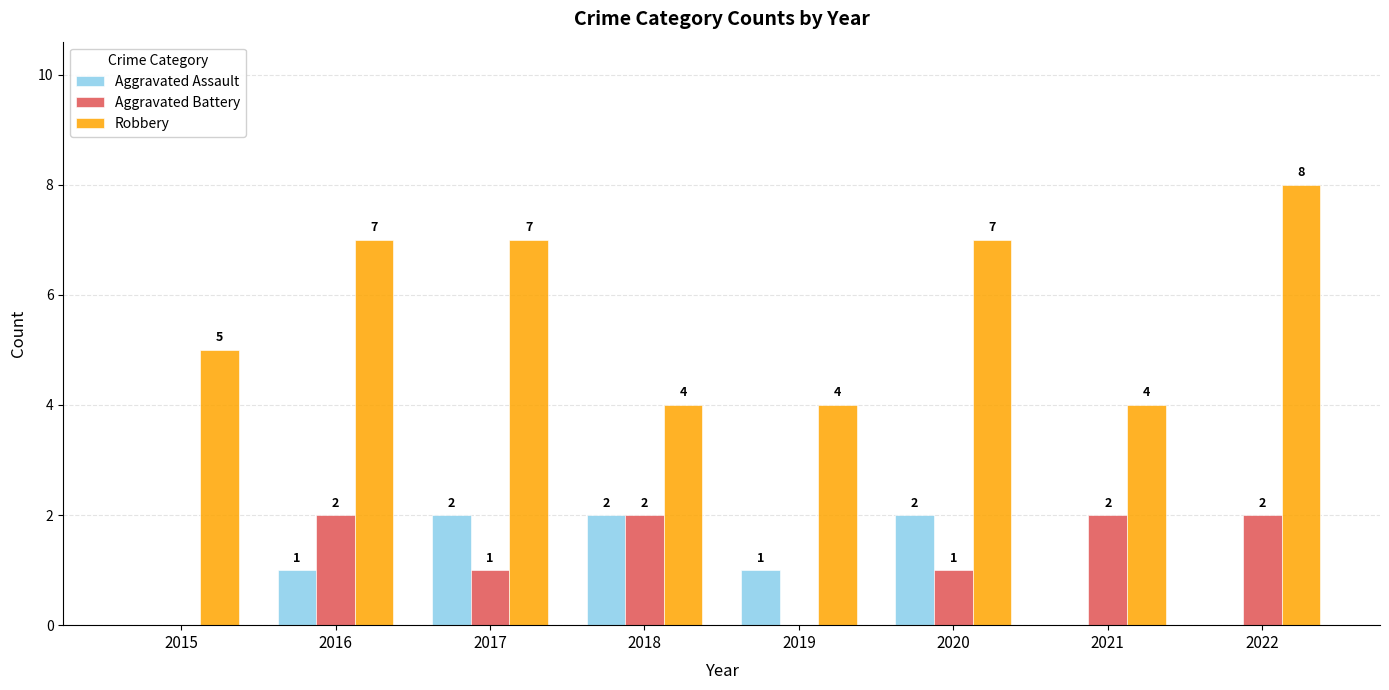

What is the total value across all series at 2016?

10